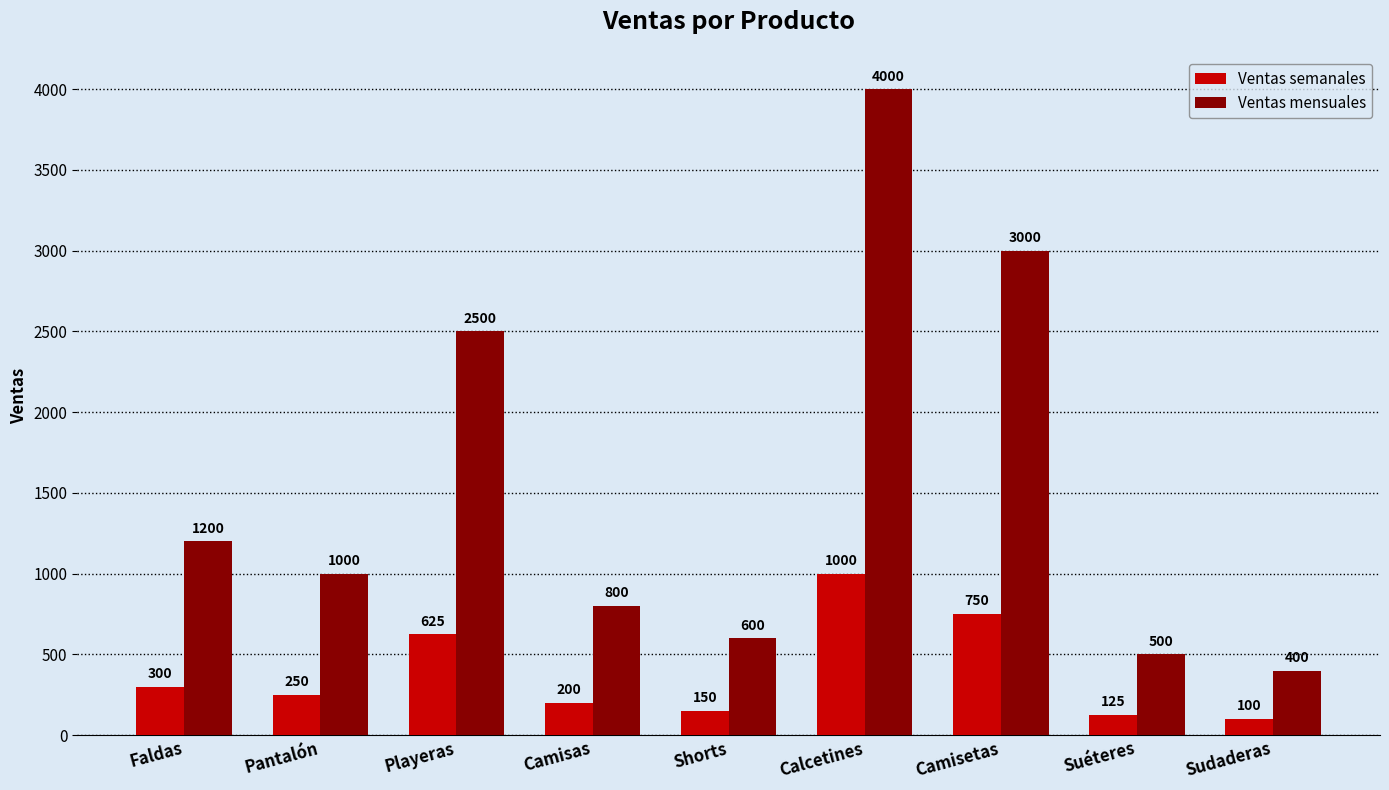

Which series has the largest range (max minus min)?

Ventas mensuales